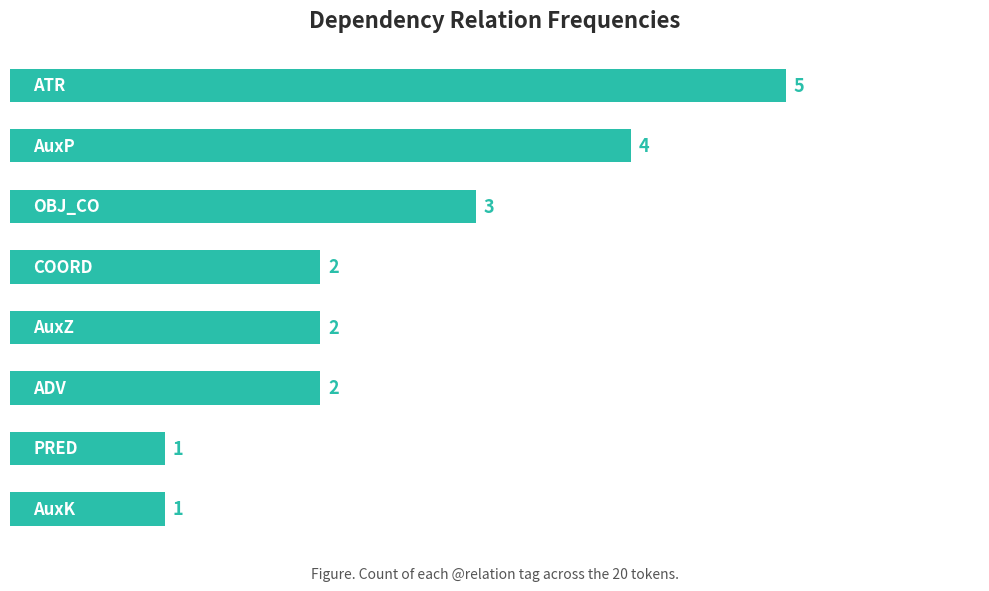

How many values are between 2 and 4?

5